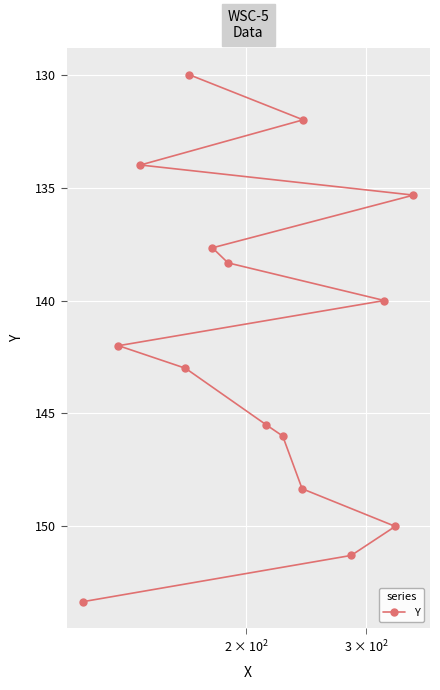

What is the value of the 10th point from the left?

148.3